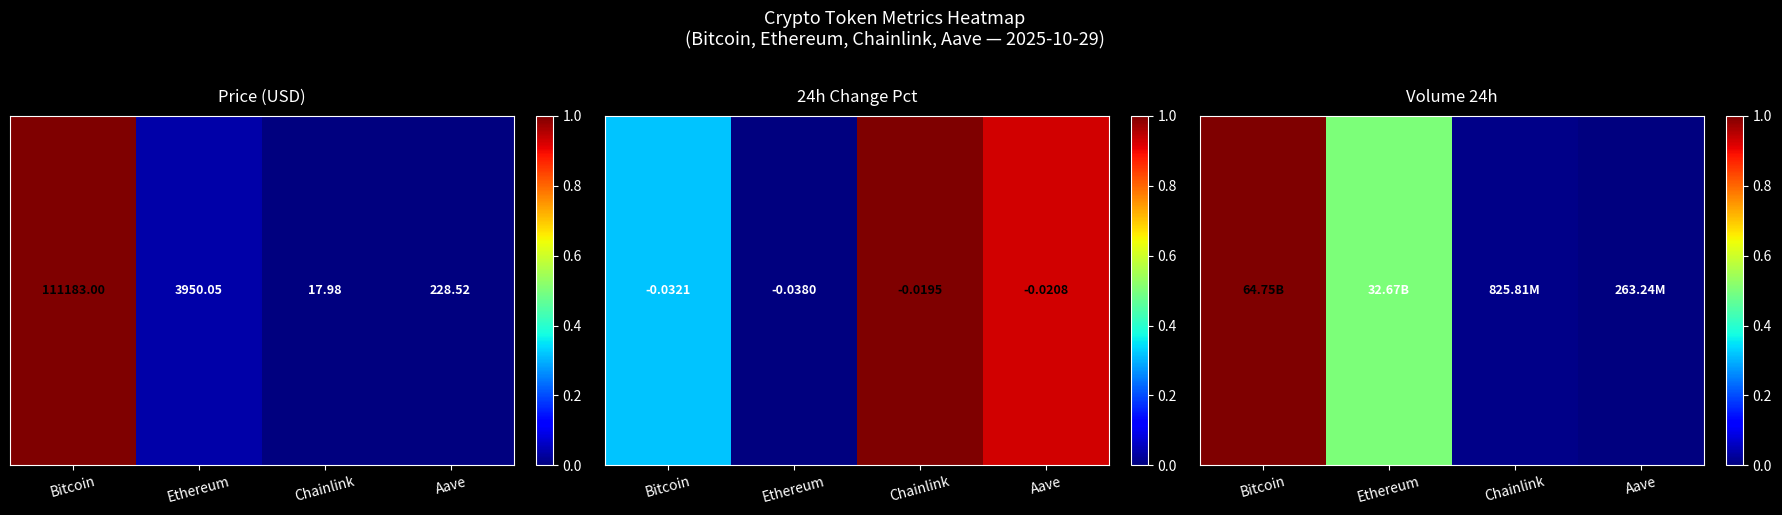

What value does the data have at Ethereum?

0.5